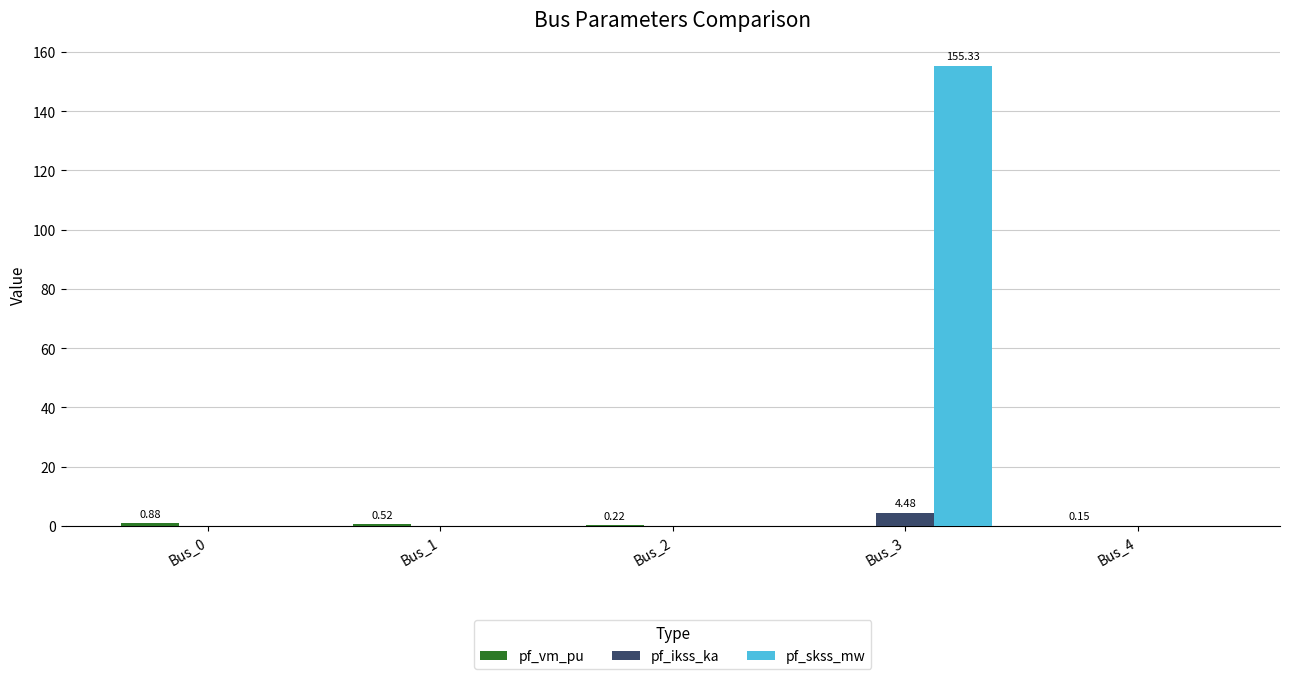

Between Bus_1 and Bus_3, which series saw the biggest shift?

pf_skss_mw